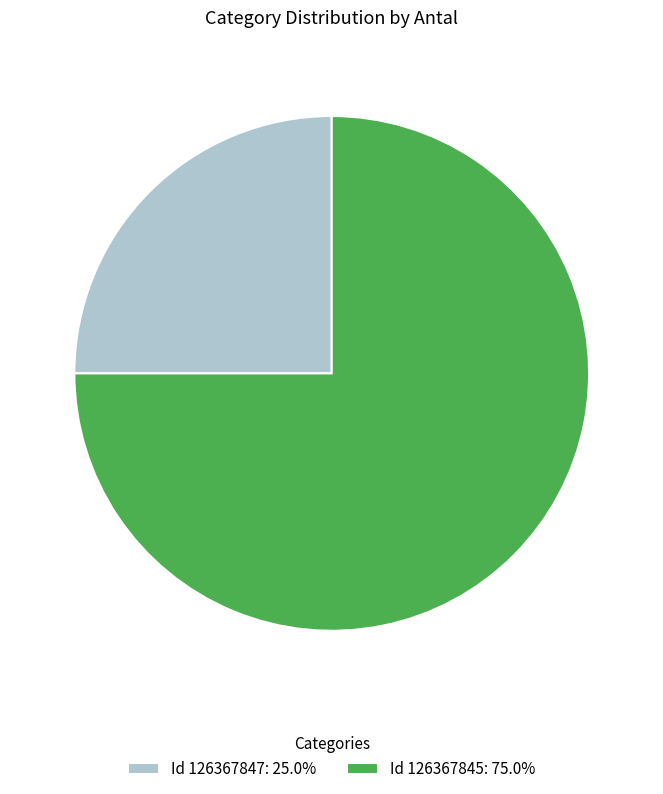

What is the ratio of the value at Id 126367847: 25.0% to the value at Id 126367845: 75.0%?

0.3